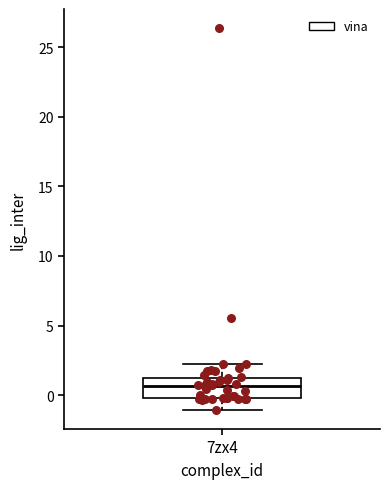

Read this box plot against the y-axis: the position of the median line, the range covered by the box, and the ends of both whiskers. The values are not printed on the chart, so give them approximately, as read against the axis.

median 0.5, box 0.0 to 1.0, whiskers -1.0 to 2.5